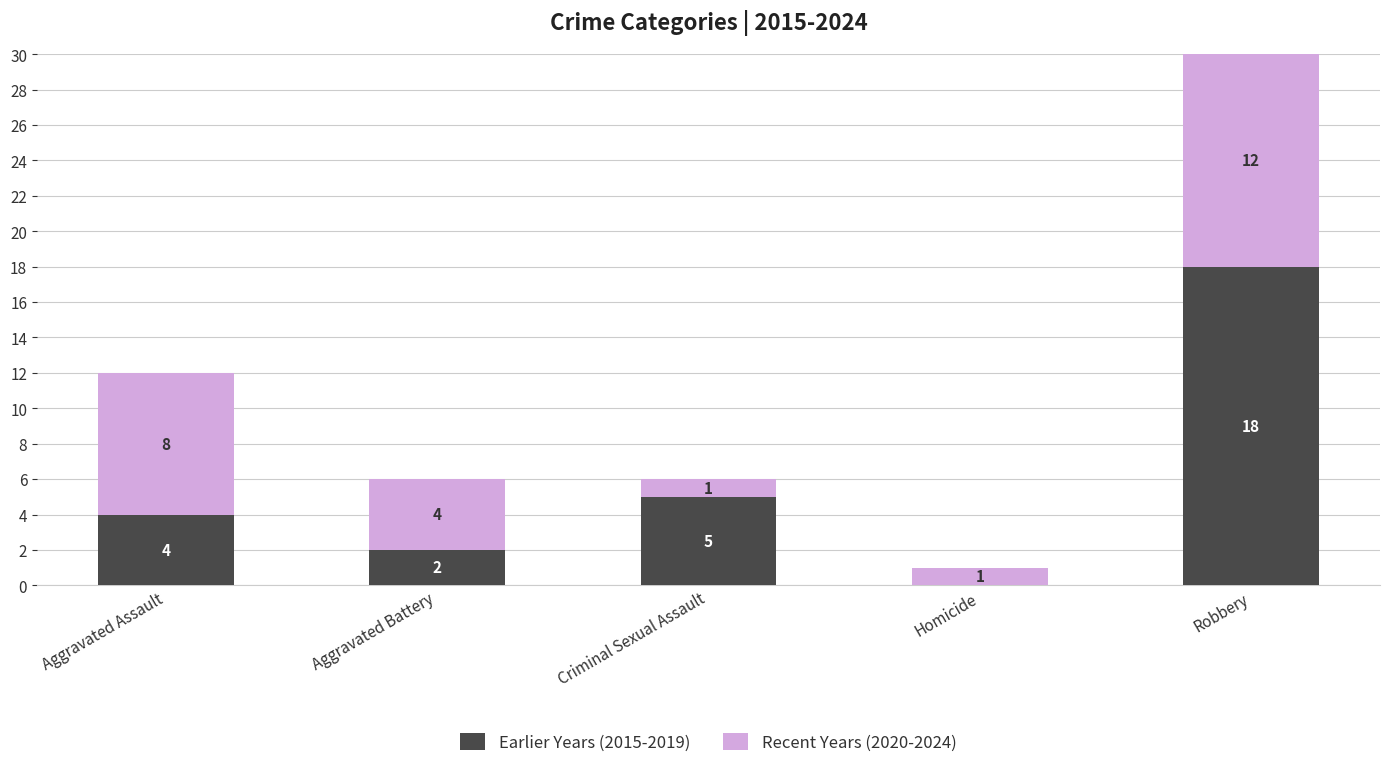

The Earlier Years (2015-2019) series shows 1 at Aggravated Battery. True or false?

False